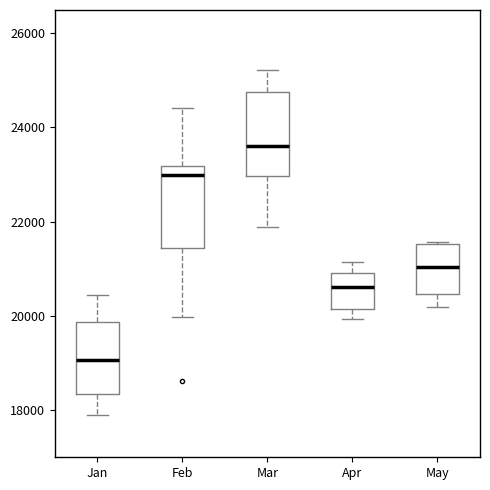

Reading left to right, transcribe this box plot: for each box, give where its median line is, the range the box spans, and where its two whiskers end, as read against the y-axis. The values are not printed on the chart, so give them approximately, as read against the axis.

Jan: median 19000, box 18400 to 19800, whiskers 18000 to 20400
Feb: median 23000, box 21400 to 23200, whiskers 20000 to 24400
Mar: median 23600, box 23000 to 24800, whiskers 21800 to 25200
Apr: median 20600, box 20200 to 21000, whiskers 20000 to 21200
May: median 21000, box 20400 to 21600, whiskers 20200 to 21600